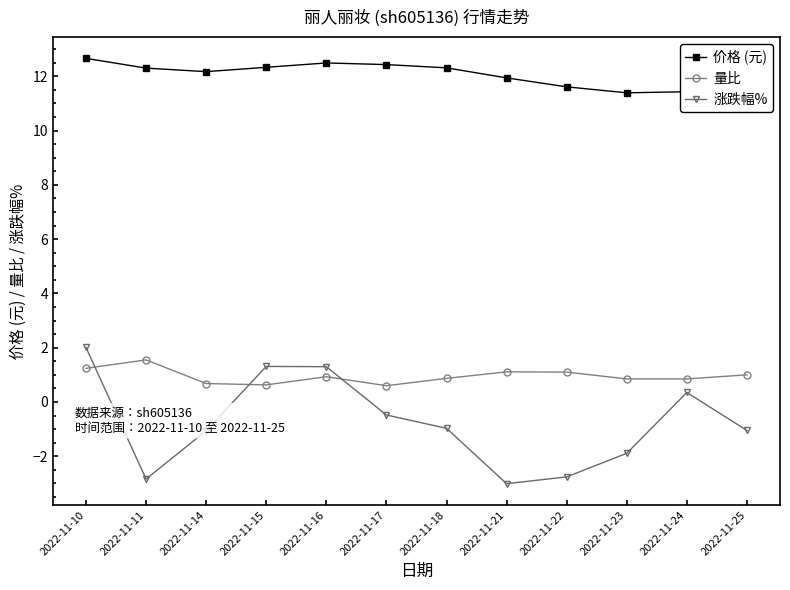

How many lines are shown in the chart?

3